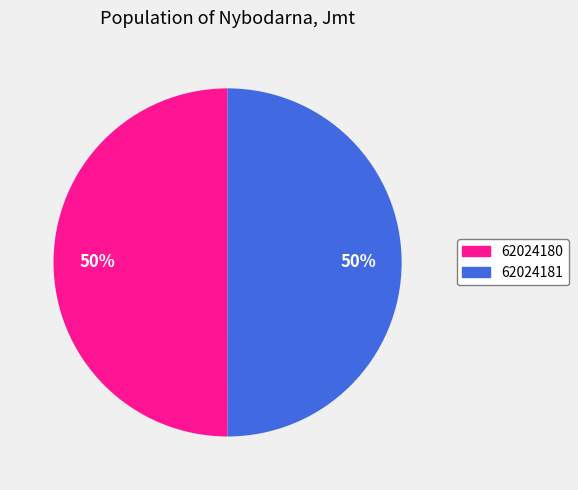

True or false: 62024180 accounts for 50% of the total.

True